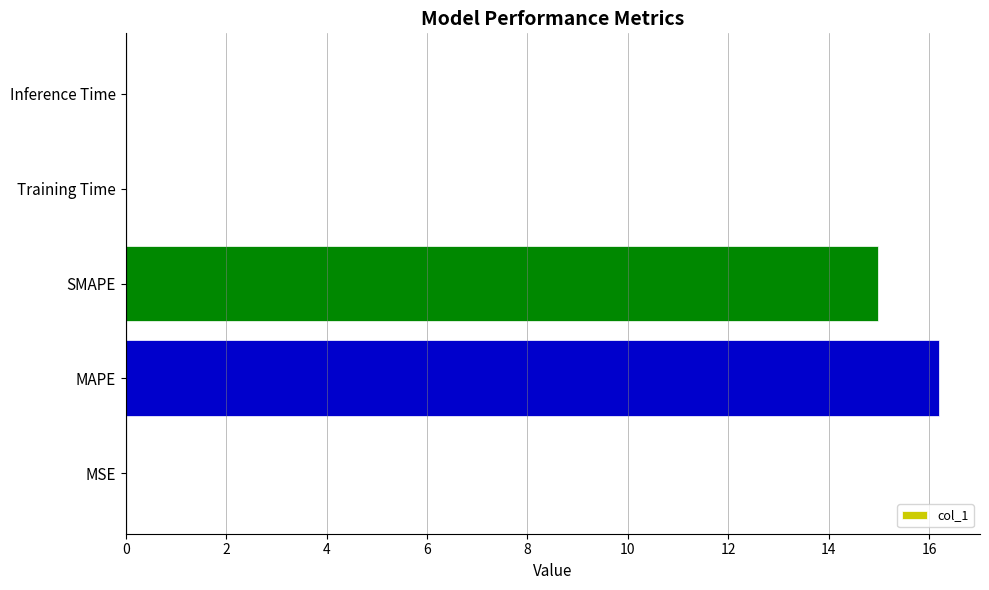

What is the average value?

6.2